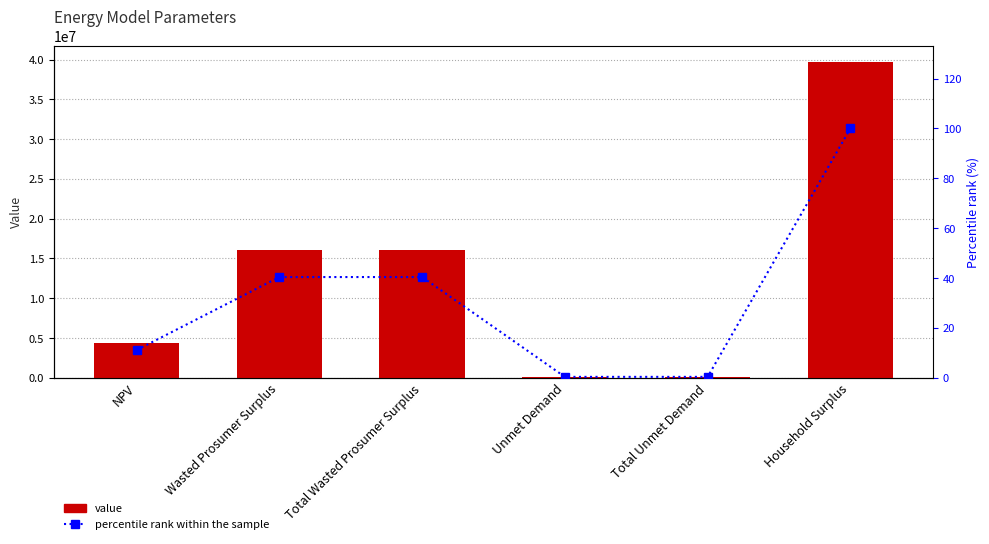

The value series shows 16047818.0 at Wasted Prosumer Surplus. True or false?

True